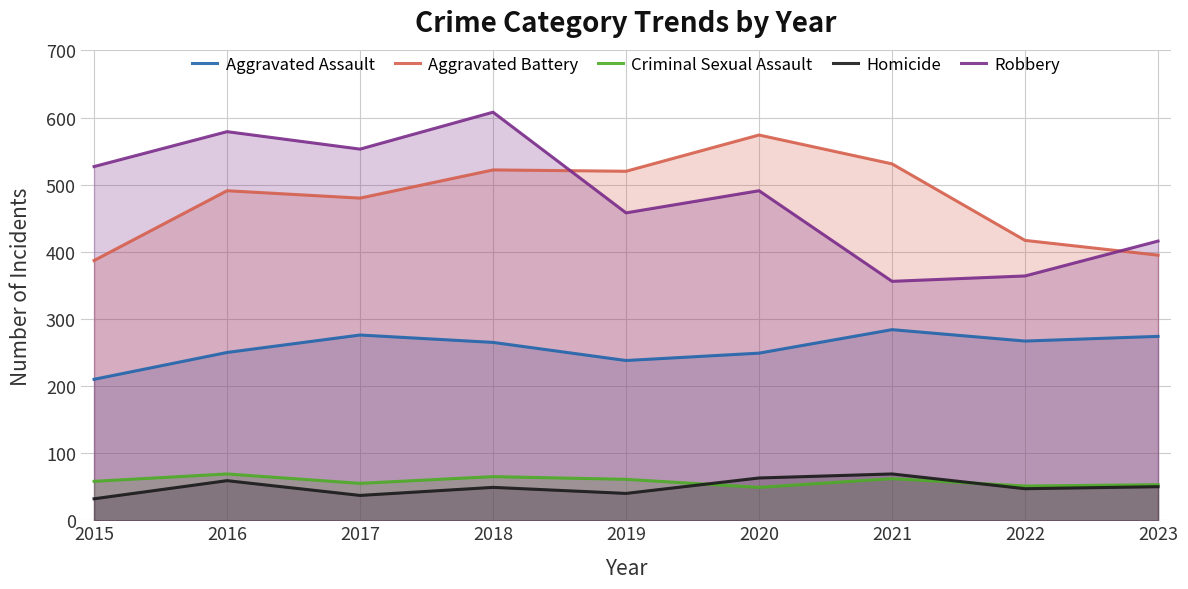

Count the number of categories in the chart.

9